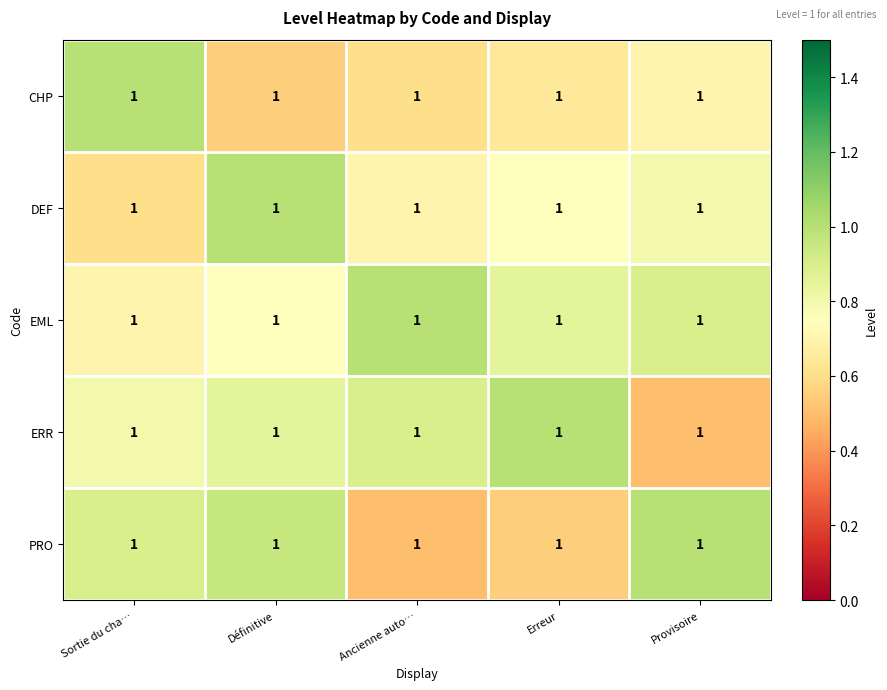

At which category is the sum across all series the highest?

Définitive